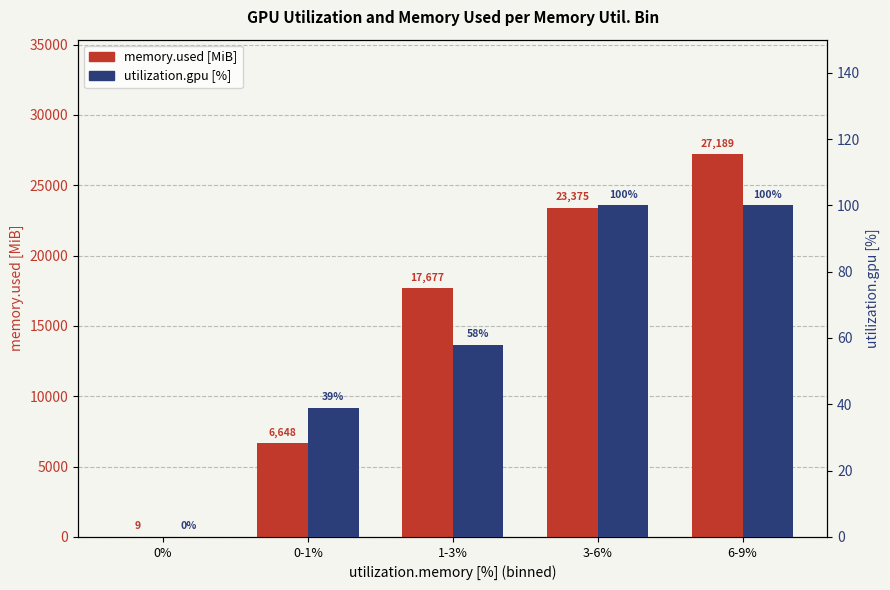

What is the value of the memory.used [MiB] bar at the 5th from the left?

27189